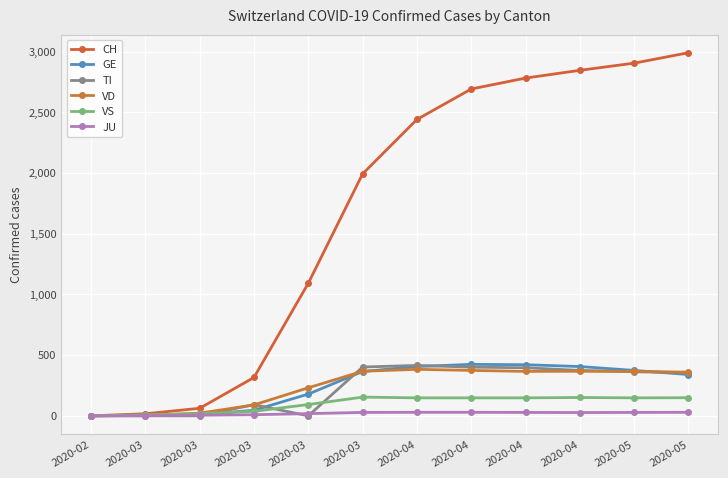

Where is the first local maximum for VS?

2020-03